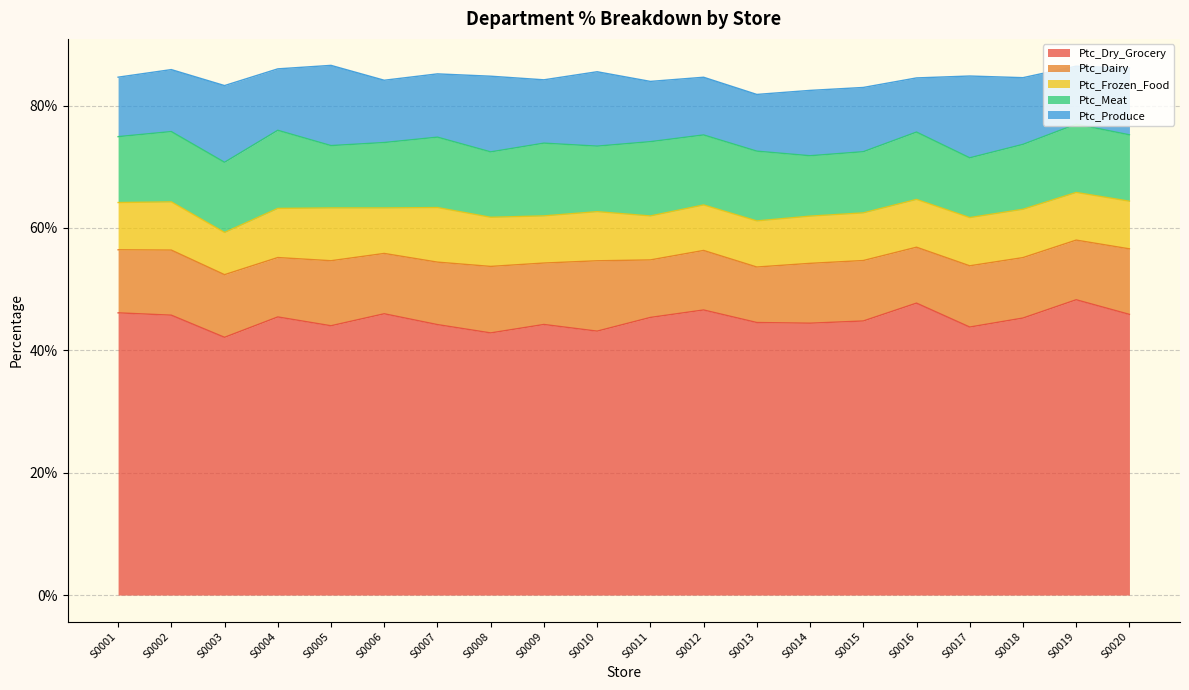

Reading left to right, list all the values displayed in this chart.

Ptc_Dry_Grocery: S0001=0.5	S0002=0.5	S0003=0.4	S0004=0.5	S0005=0.4	S0006=0.5	S0007=0.4	S0008=0.4	S0009=0.4	S0010=0.4	S0011=0.5	S0012=0.5	S0013=0.4	S0014=0.4	S0015=0.4	S0016=0.5	S0017=0.4	S0018=0.5	S0019=0.5	S0020=0.5
Ptc_Dairy: S0001=0.1	S0002=0.1	S0003=0.1	S0004=0.1	S0005=0.1	S0006=0.1	S0007=0.1	S0008=0.1	S0009=0.1	S0010=0.1	S0011=0.1	S0012=0.1	S0013=0.1	S0014=0.1	S0015=0.1	S0016=0.1	S0017=0.1	S0018=0.1	S0019=0.1	S0020=0.1
Ptc_Frozen_Food: S0001=0.1	S0002=0.1	S0003=0.1	S0004=0.1	S0005=0.1	S0006=0.1	S0007=0.1	S0008=0.1	S0009=0.1	S0010=0.1	S0011=0.1	S0012=0.1	S0013=0.1	S0014=0.1	S0015=0.1	S0016=0.1	S0017=0.1	S0018=0.1	S0019=0.1	S0020=0.1
Ptc_Meat: S0001=0.1	S0002=0.1	S0003=0.1	S0004=0.1	S0005=0.1	S0006=0.1	S0007=0.1	S0008=0.1	S0009=0.1	S0010=0.1	S0011=0.1	S0012=0.1	S0013=0.1	S0014=0.1	S0015=0.1	S0016=0.1	S0017=0.1	S0018=0.1	S0019=0.1	S0020=0.1
Ptc_Produce: S0001=0.1	S0002=0.1	S0003=0.1	S0004=0.1	S0005=0.1	S0006=0.1	S0007=0.1	S0008=0.1	S0009=0.1	S0010=0.1	S0011=0.1	S0012=0.1	S0013=0.1	S0014=0.1	S0015=0.1	S0016=0.1	S0017=0.1	S0018=0.1	S0019=0.1	S0020=0.1